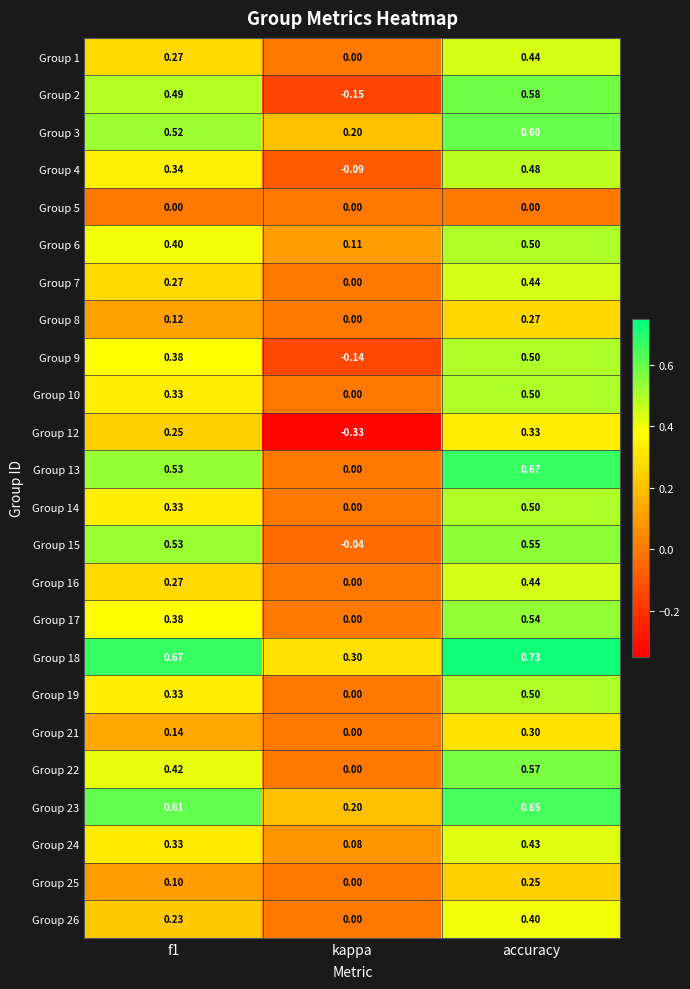

Which category has the lowest value across all series?

kappa